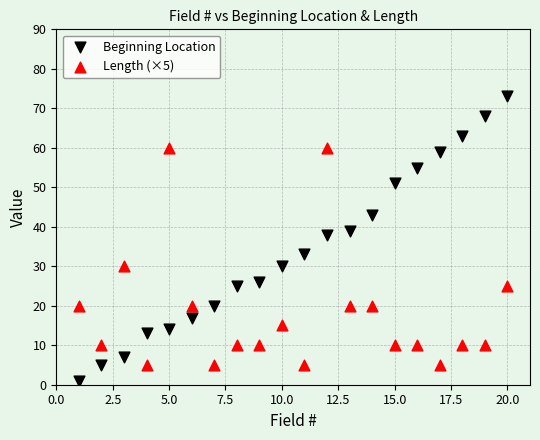

Which series has the largest Y range (max minus min)?

Beginning Location